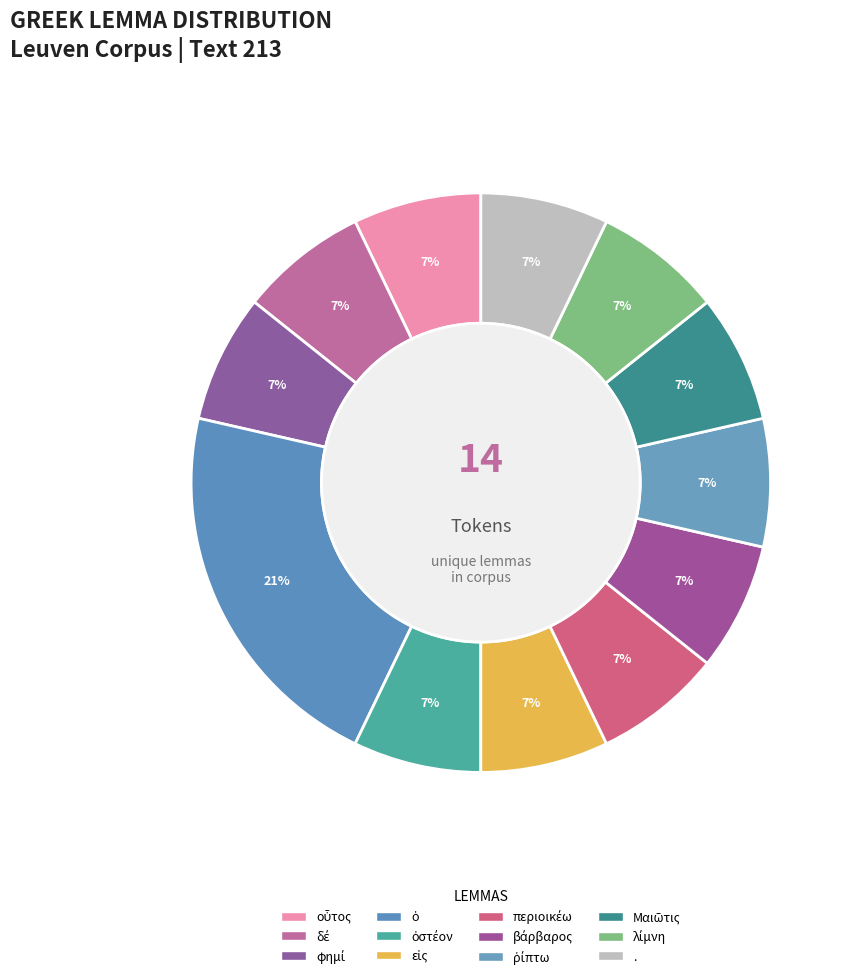

To the nearest percent, what is the combined percentage of εἰς and ῥίπτω?

14%